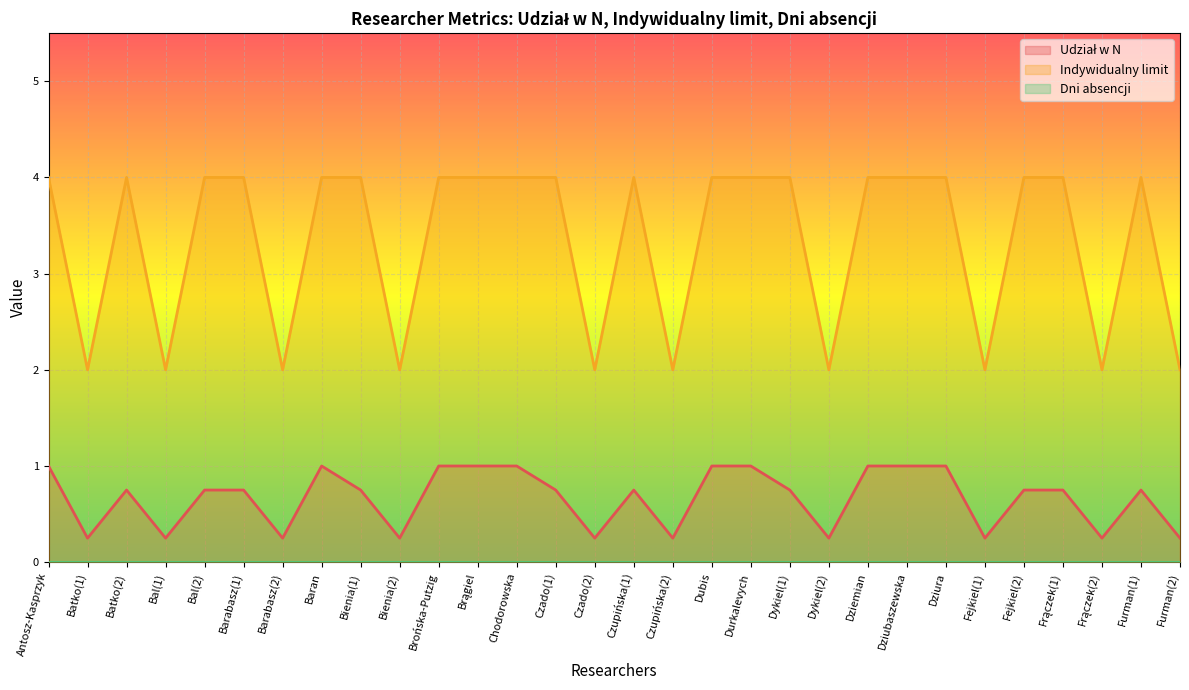

Which has a higher value, Czupińska(2) or Czado(1)?

Czado(1)